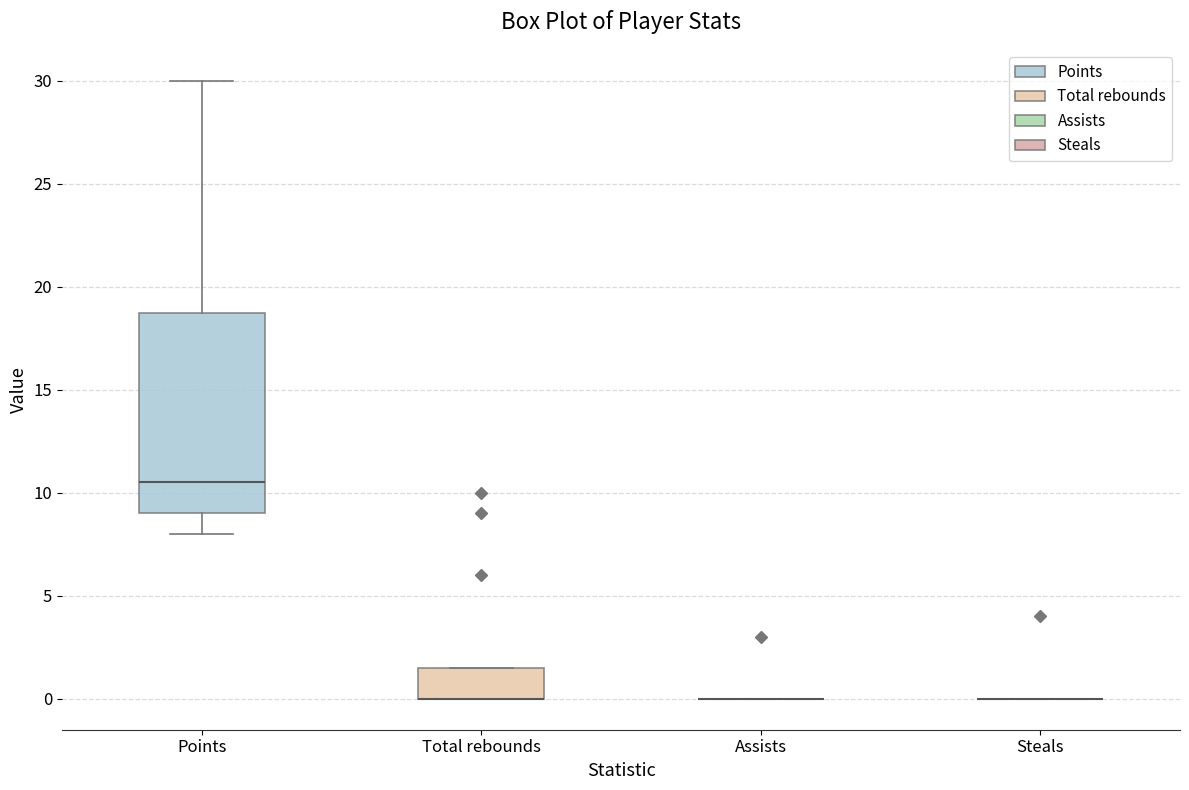

Reading left to right, transcribe this box plot: for each box, give where its median line is, the range the box spans, and where its two whiskers end, as read against the y-axis. The values are not printed on the chart, so give them approximately, as read against the axis.

Points: median 10.5, box 9.0 to 19.0, whiskers 8.0 to 30.0
Total rebounds: median 0.0 (drawn on the box's lower edge), box 0.0 to 1.5, whiskers 0.0 to 1.5
Assists: box collapsed to a line at 0.0, whiskers 0.0 to 0.0
Steals: box collapsed to a line at 0.0, whiskers 0.0 to 0.0